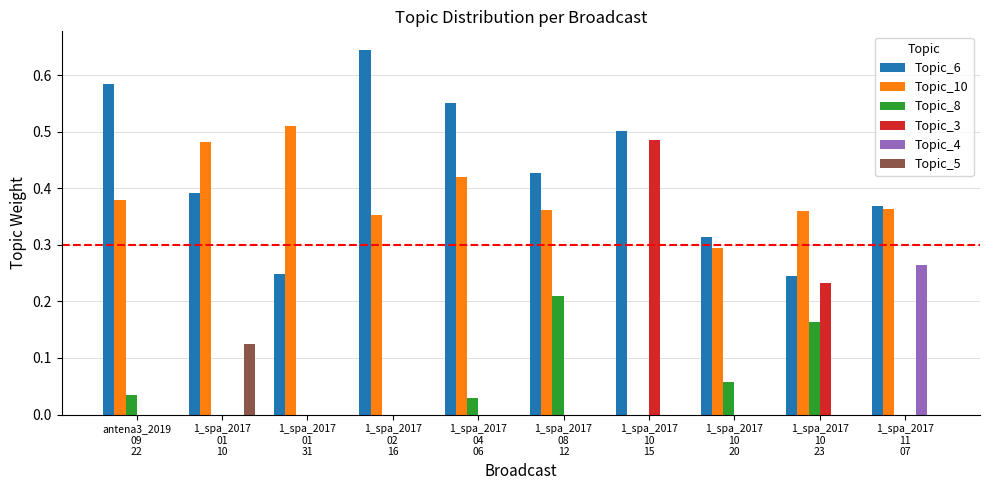

How many distinct data groups are displayed?

6